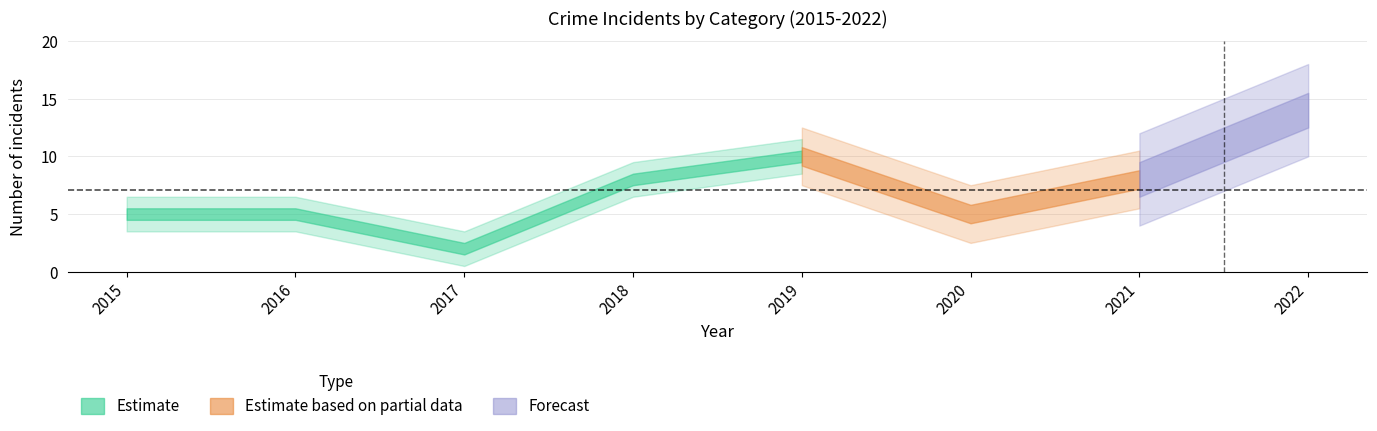

Is it true that Aggravated Assault equals 2 at 2022?

False